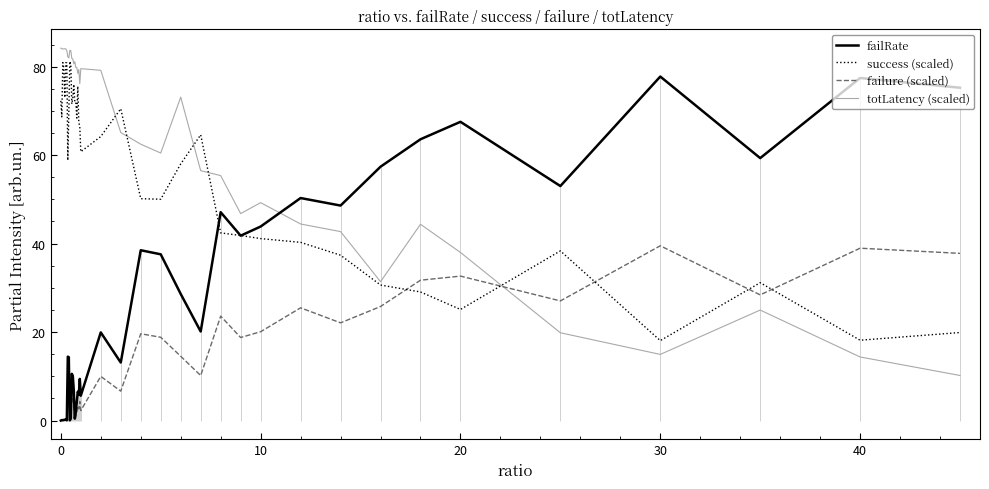

What is the lowest value of the success (scaled) series?

18.1